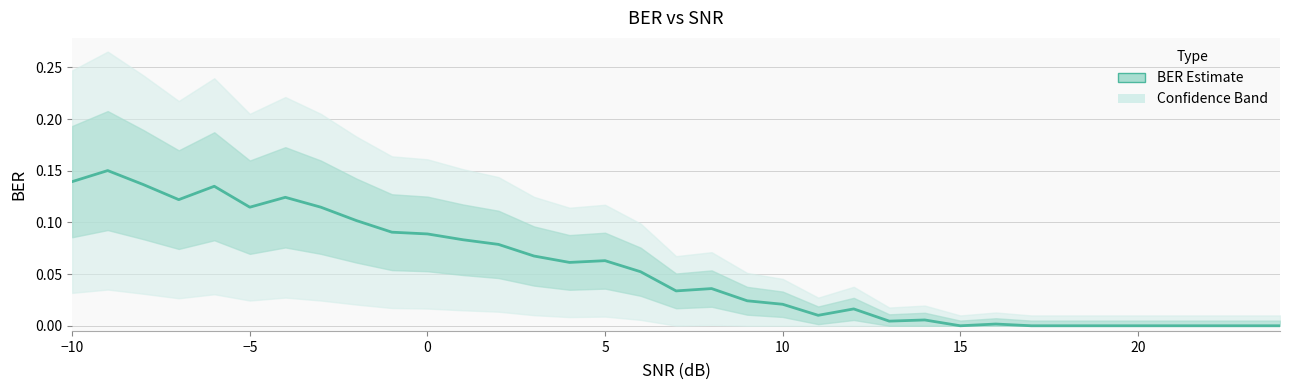

Count the number of data series in this chart.

1